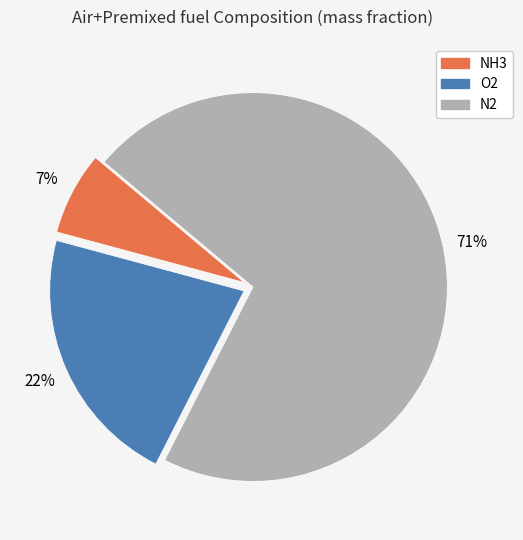

Which category has the biggest portion of the pie?

N2